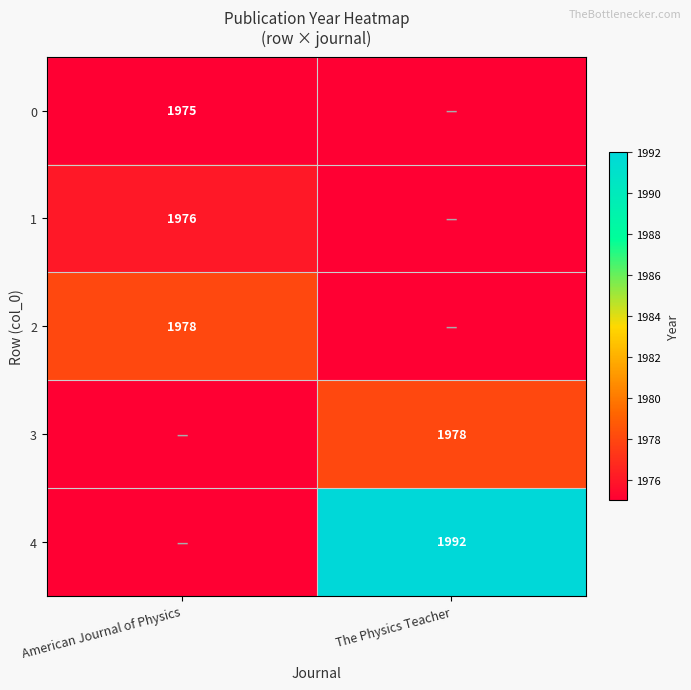

Is it true that 2 equals 1367 at American Journal of Physics?

False